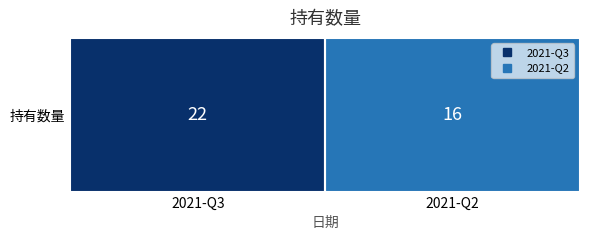

What is the difference between the maximum and minimum values?

6